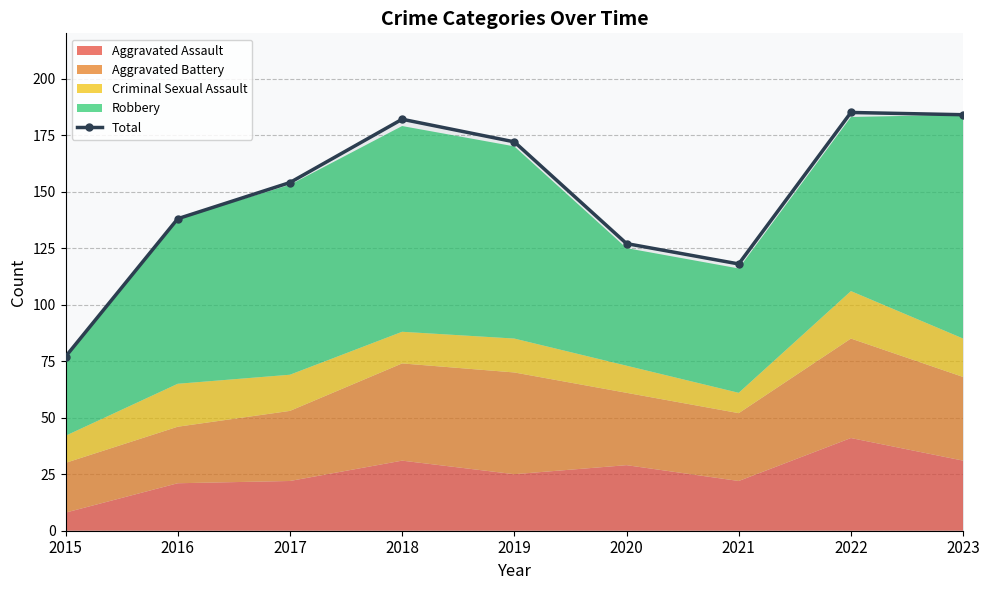

Reading left to right, transcribe all the data shown in this chart.

77	138	154	182	172	127	118	185	184